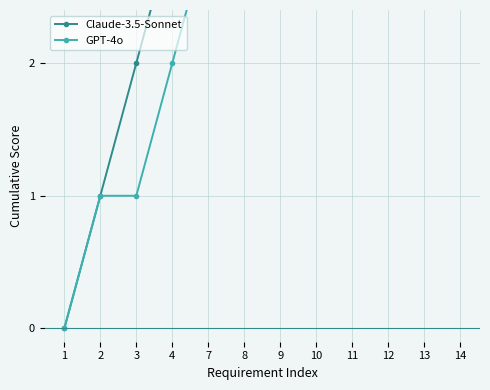

How many data points does each series have?

12